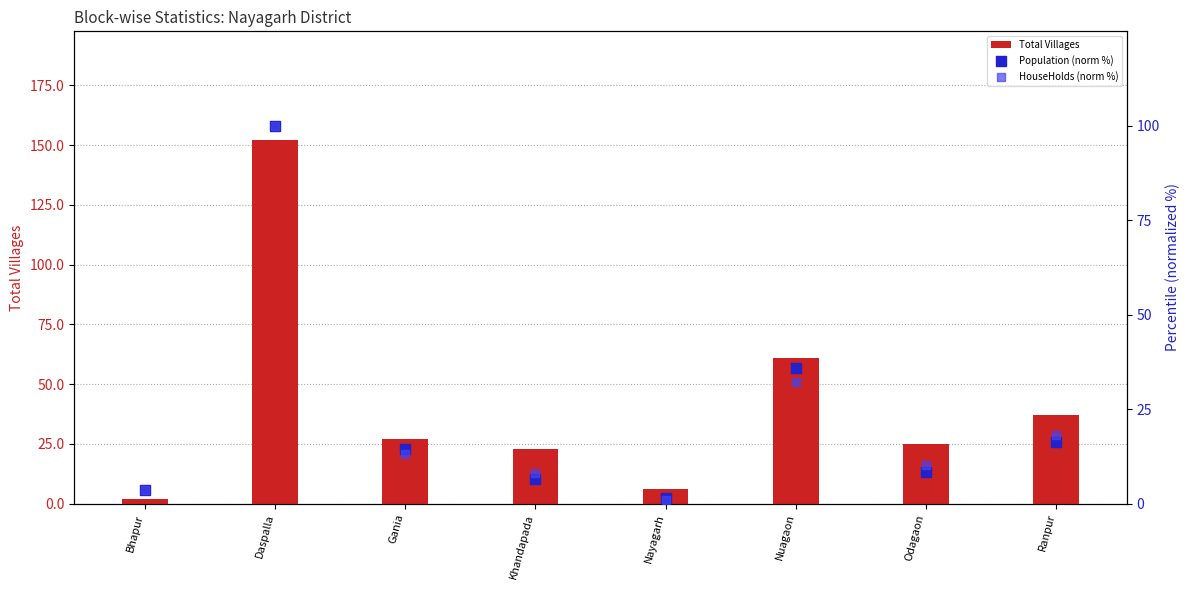

Which series contains the highest Y value?

Total Villages